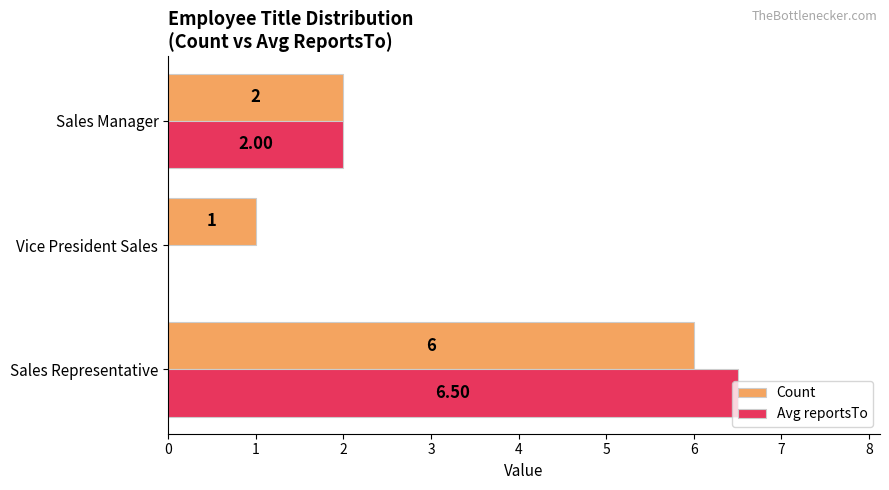

At which category does the chart reach its peak across all series?

Sales Representative